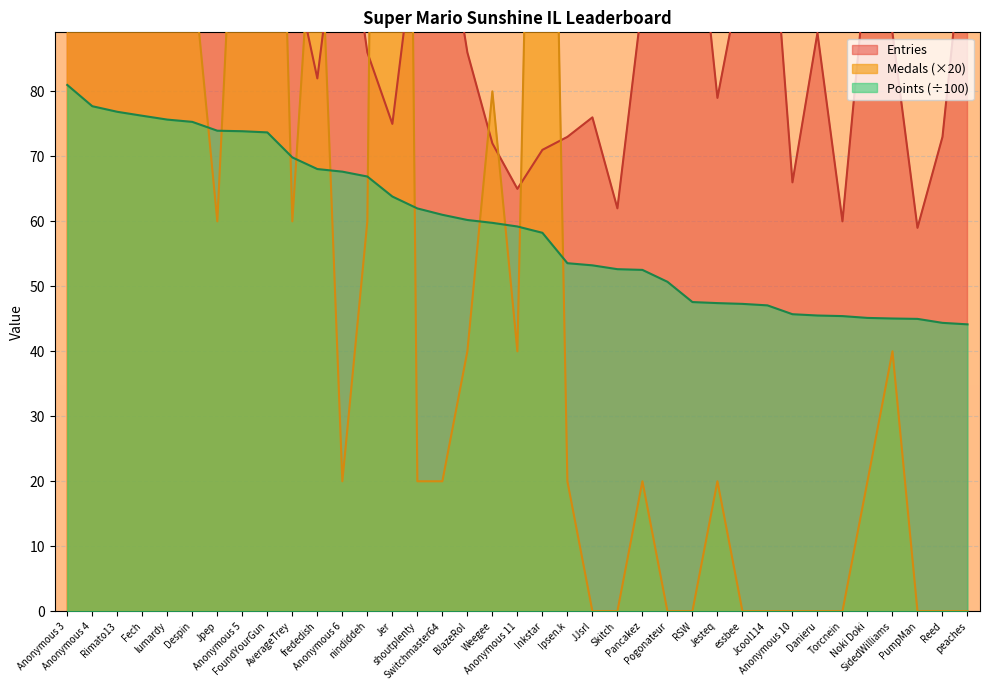

What is the sum of the Points values at BlazeRol and FoundYourGun?

133.9